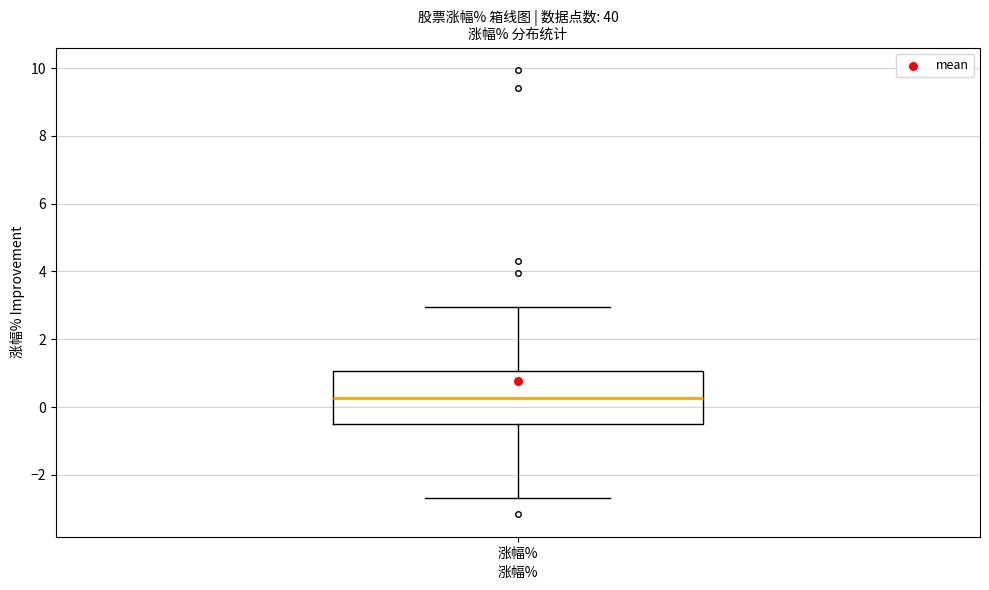

Read this box plot against the y-axis: the position of the median line, the range covered by the box, and the ends of both whiskers. The values are not printed on the chart, so give them approximately, as read against the axis.

median 0.2, box -0.4 to 1.0, whiskers -2.6 to 3.0